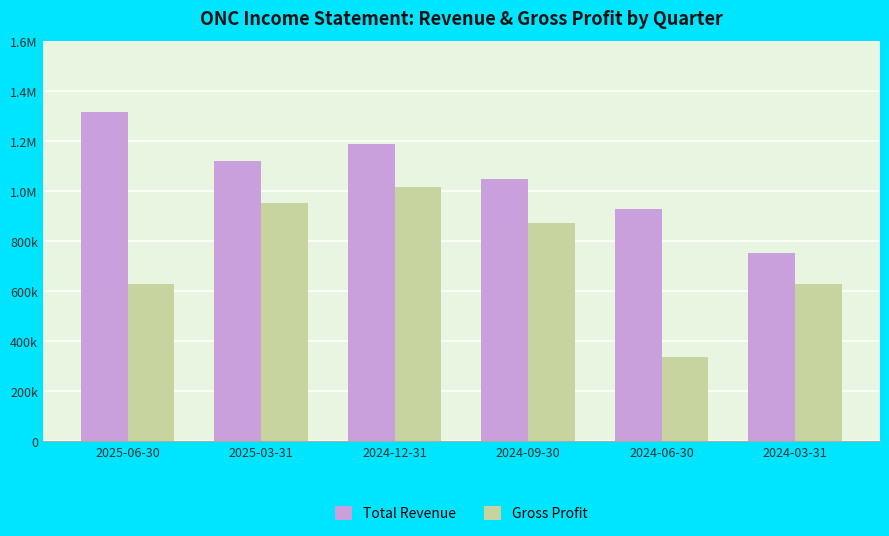

Does the chart contain stacked bars?

No